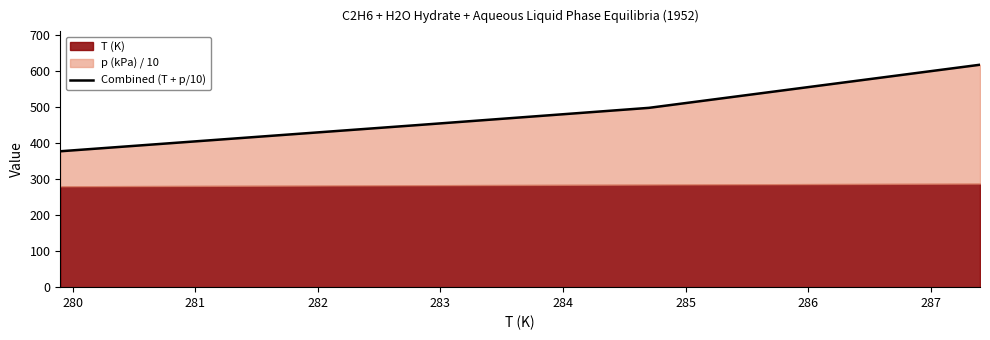

The value at 280 is 256.0. True or false?

False